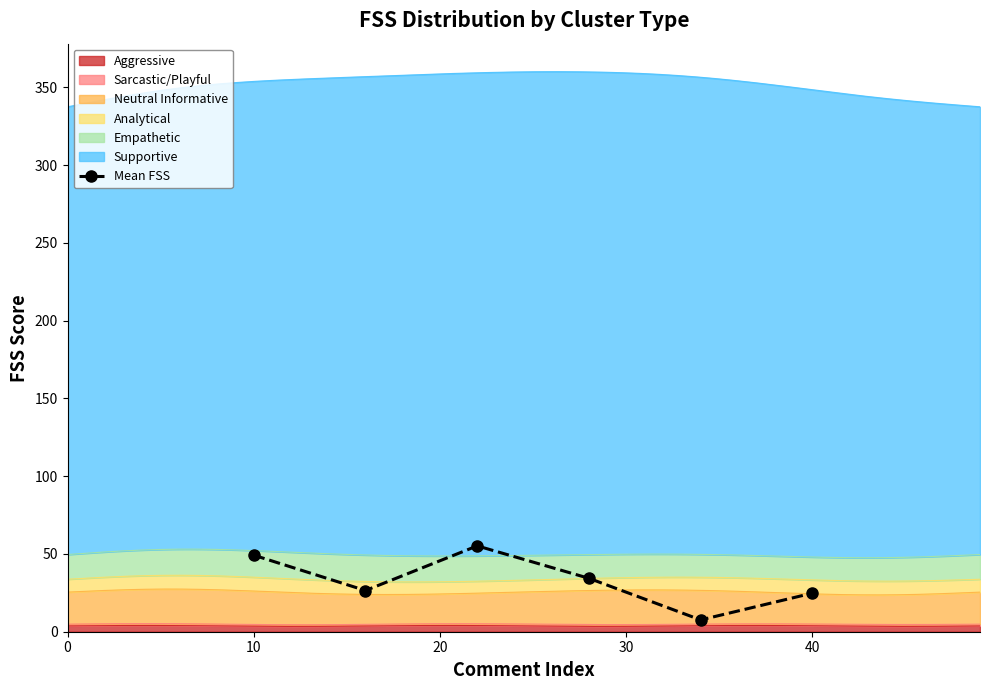

The Mean FSS series shows 24.8 at 40. True or false?

True